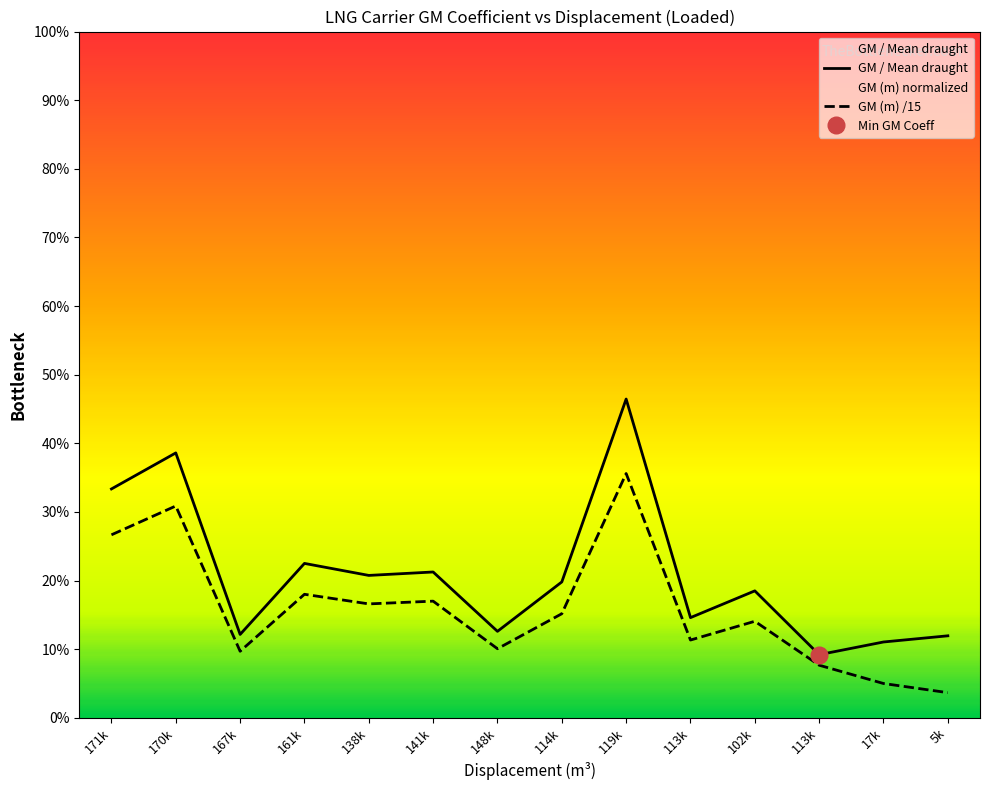

Rank the categories by GM (m) /15 value from lowest to highest.

5k, 17k, 113k, 167k, 148k, 113k, 102k, 114k, 138k, 141k, 161k, 171k, 170k, 119k